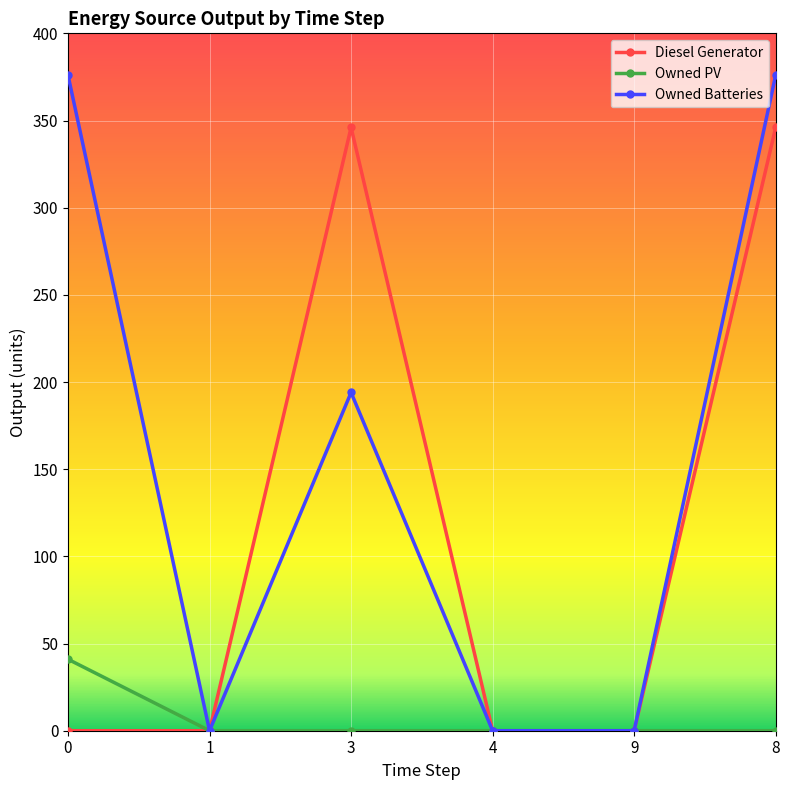

What is the label of the 2nd point from the right?

9